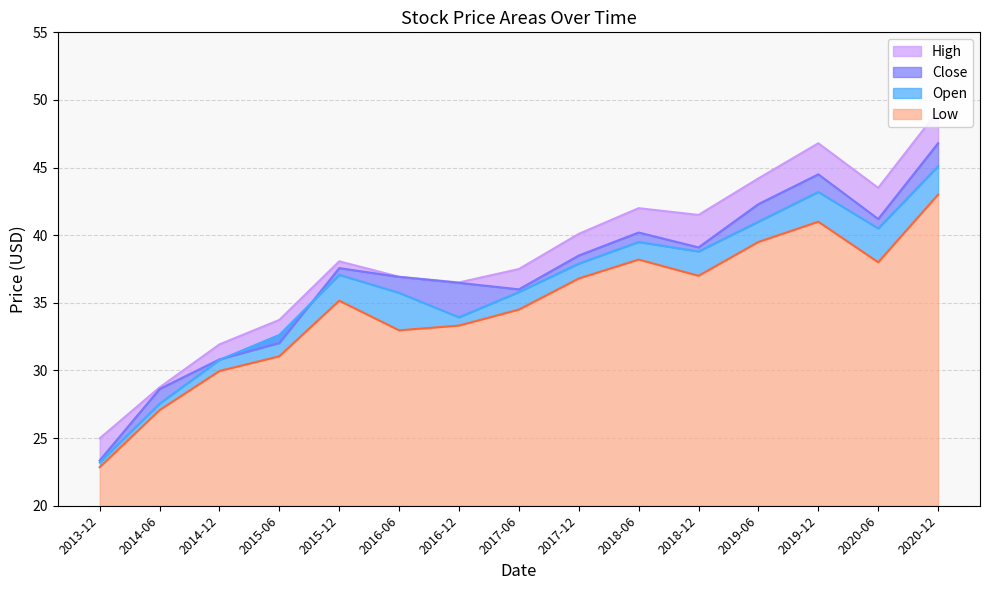

Which series has the largest total across all categories?

High